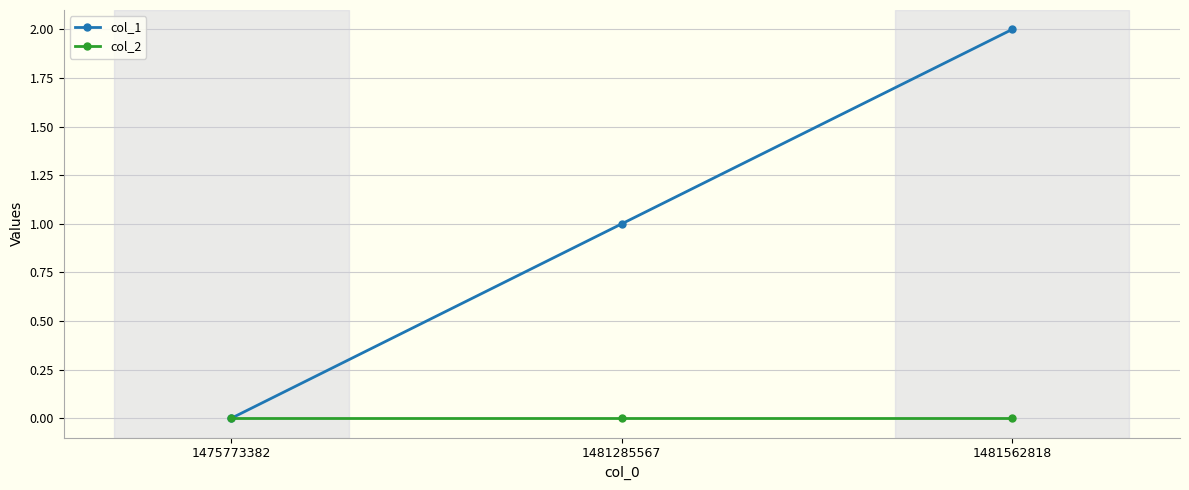

At 1481562818, list the series in order from largest to smallest.

col_1, col_2